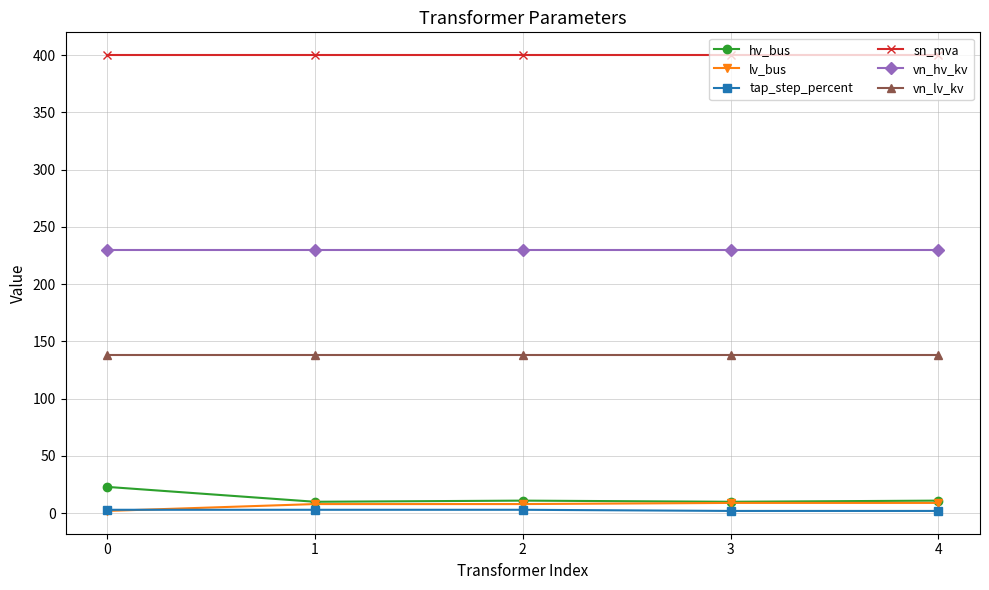

At how many categories does at least one series exceed 349?

5